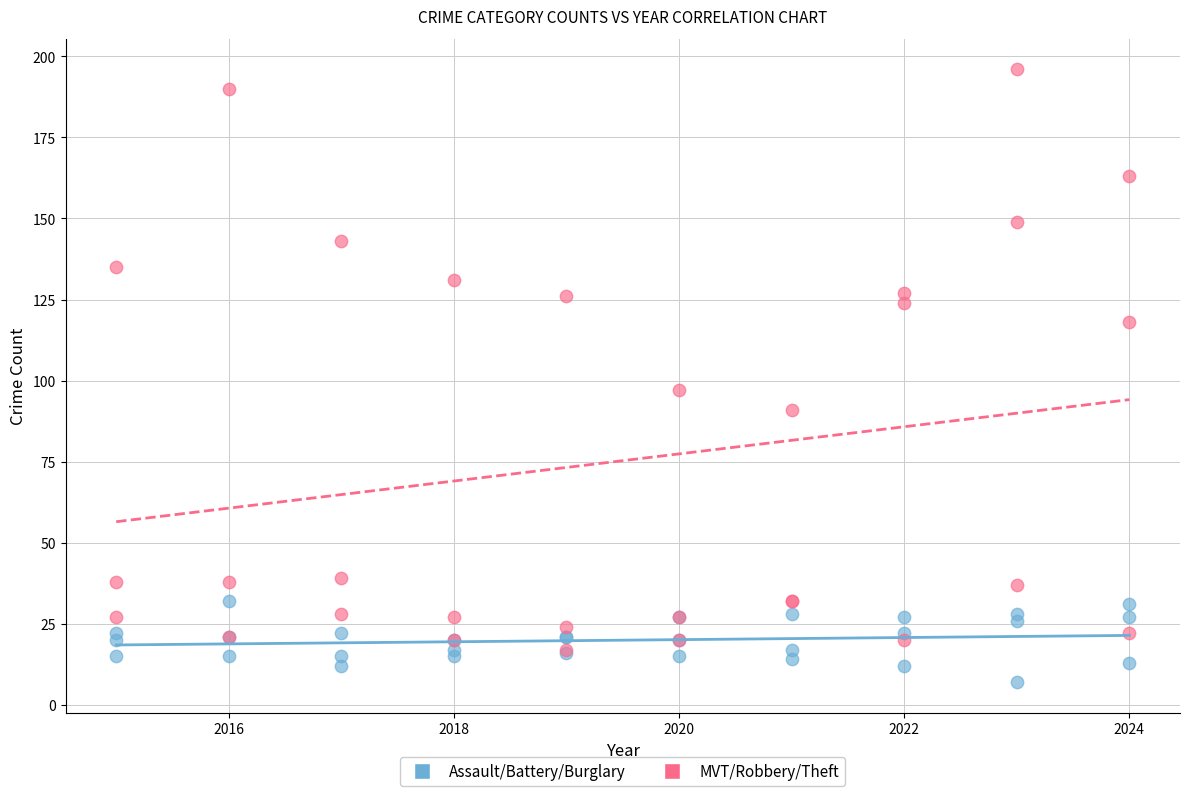

Across all series, what Y value is closest to 101?

97